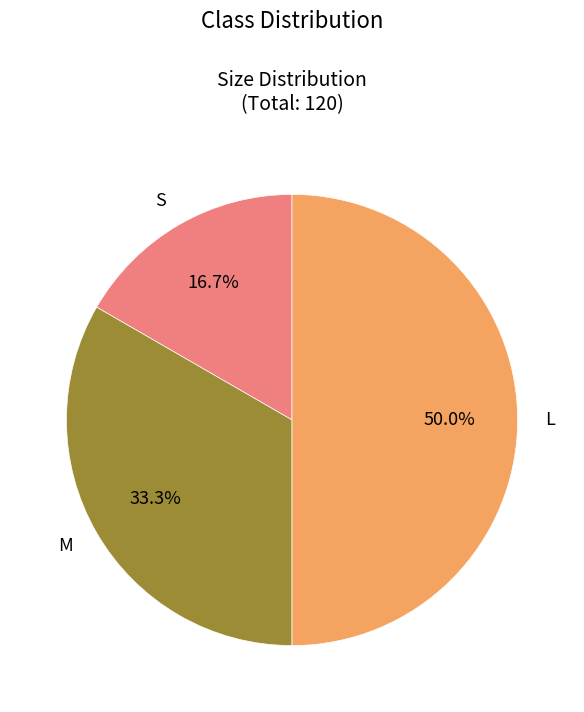

To the nearest percent, what is the difference between the M and L slice percentages?

17%